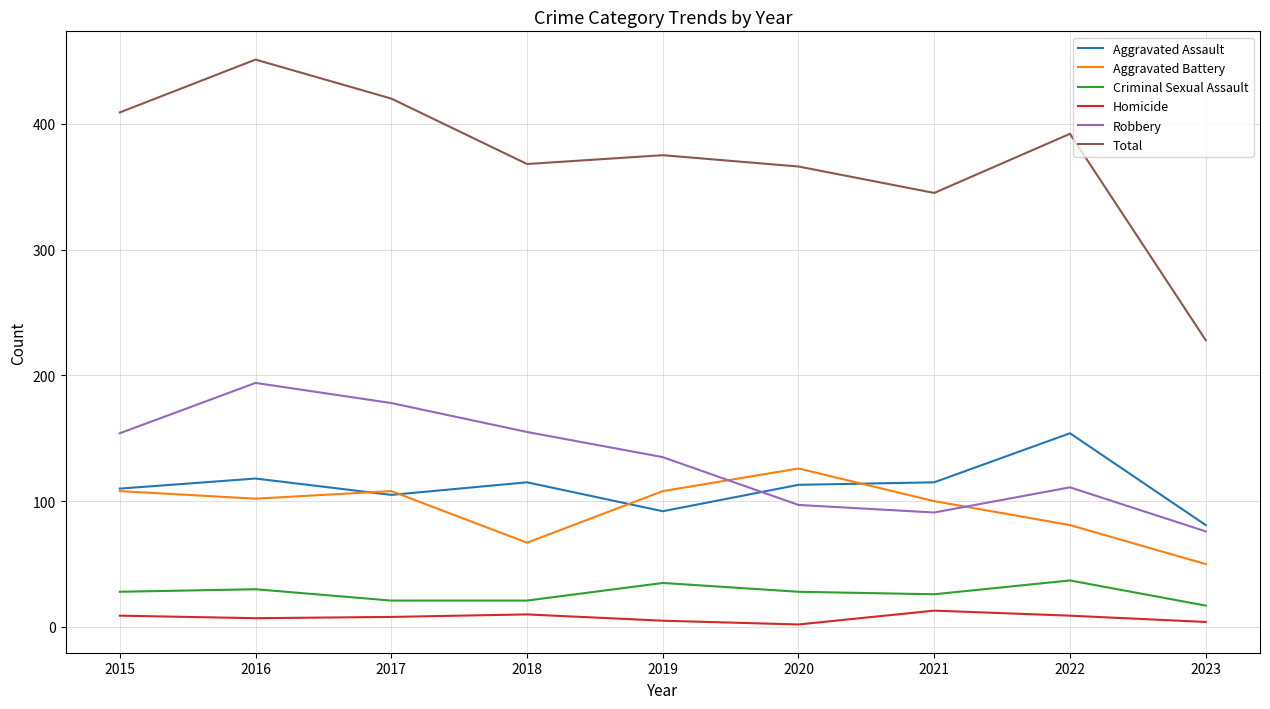

Between 2015 and 2023, which series saw the biggest shift?

Total